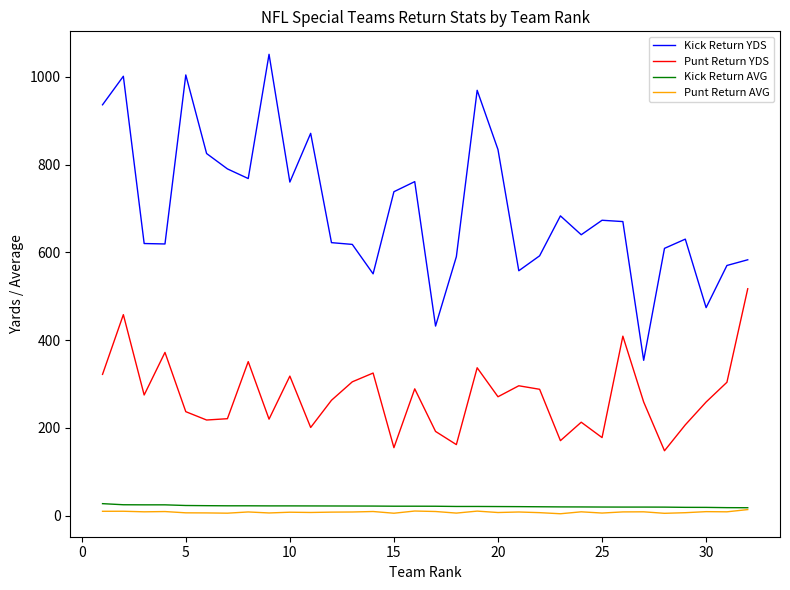

Which series has the largest total across all categories?

Kick Return YDS